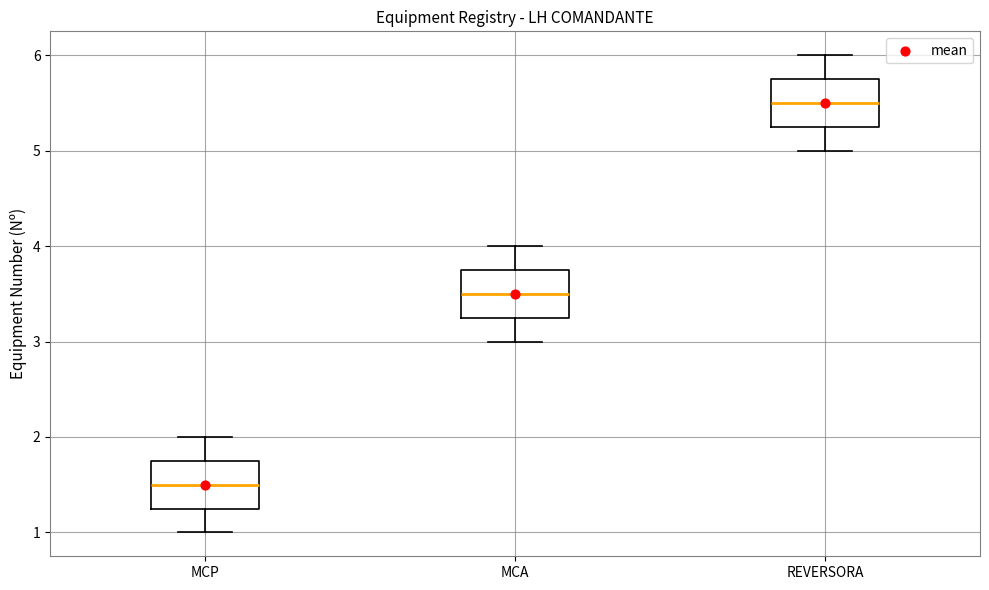

Reading left to right, read every box against the y-axis: the position of its median line, the range the box covers, and the ends of its whiskers. The values are not printed on the chart, so give them approximately, as read against the axis.

MCP: median 1.5, box 1.3 to 1.8, whiskers 1.0 to 2.0
MCA: median 3.5, box 3.3 to 3.8, whiskers 3.0 to 4.0
REVERSORA: median 5.5, box 5.3 to 5.8, whiskers 5.0 to 6.0